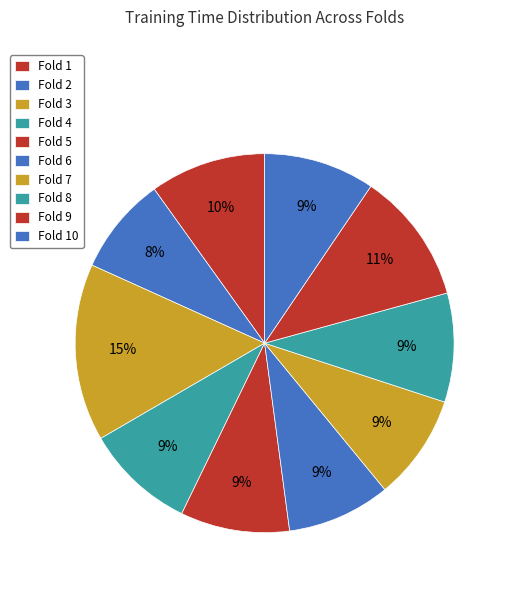

To the nearest percent, what is the combined percentage of Fold 10 and Fold 9?

21%